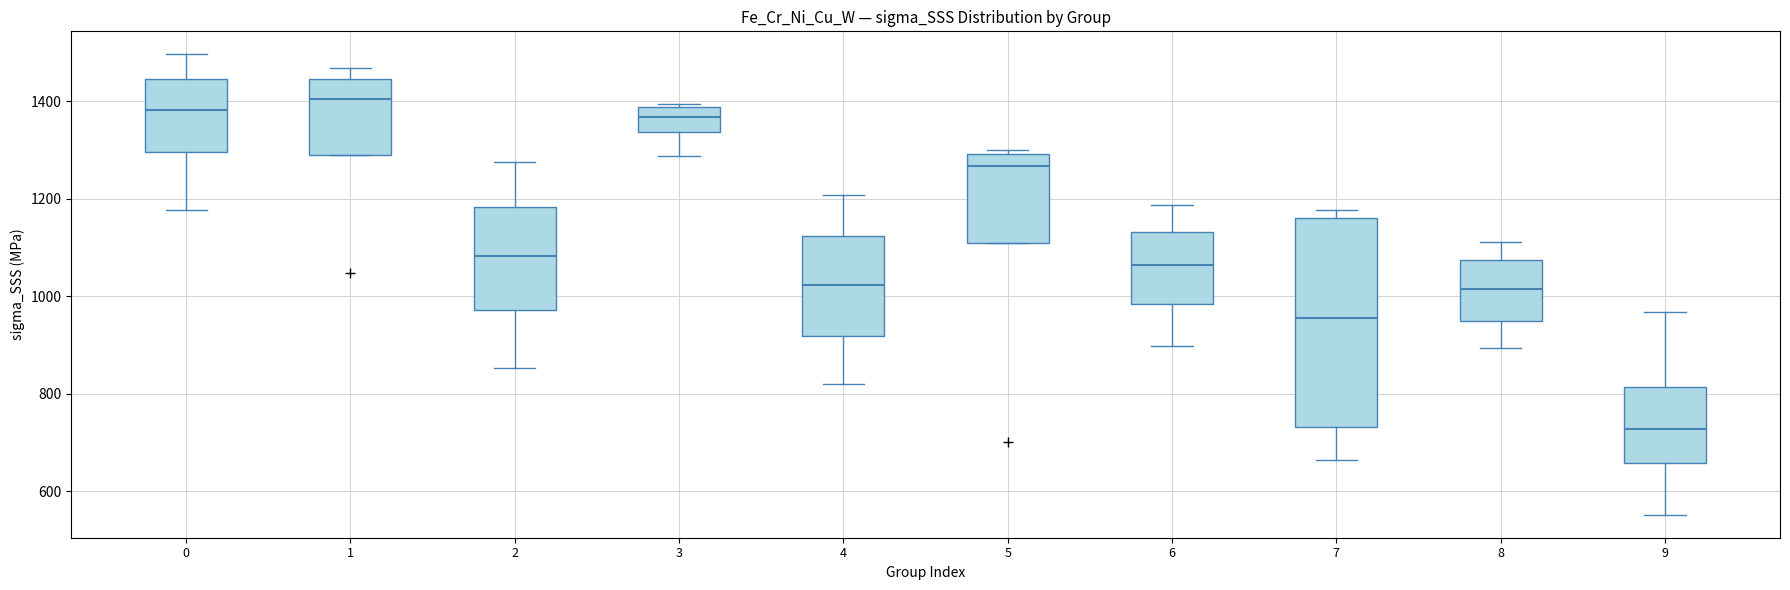

Reading left to right, read every box against the y-axis: the position of its median line, the range the box covers, and the ends of its whiskers. The values are not printed on the chart, so give them approximately, as read against the axis.

0: median 1380, box 1300 to 1440, whiskers 1180 to 1500
1: median 1400, box 1300 to 1440, whiskers 1300 to 1460
2: median 1080, box 980 to 1180, whiskers 860 to 1280
3: median 1360, box 1340 to 1380, whiskers 1280 to 1400
4: median 1020, box 920 to 1120, whiskers 820 to 1200
5: median 1260, box 1120 to 1300, whiskers 1120 to 1300 (just above the box's upper edge)
6: median 1060, box 980 to 1140, whiskers 900 to 1180
7: median 960, box 740 to 1160, whiskers 660 to 1180
8: median 1020, box 960 to 1080, whiskers 900 to 1120
9: median 720, box 660 to 820, whiskers 560 to 960